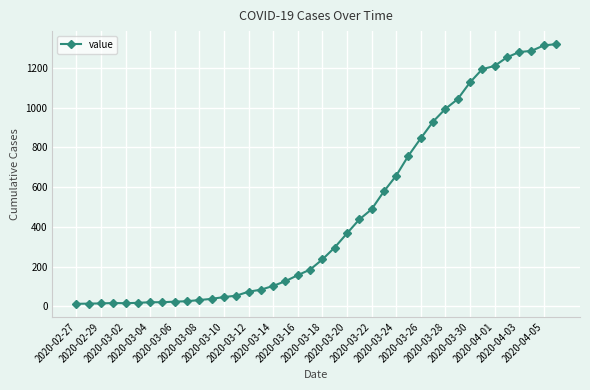

What is the maximum value shown in the chart?

1319